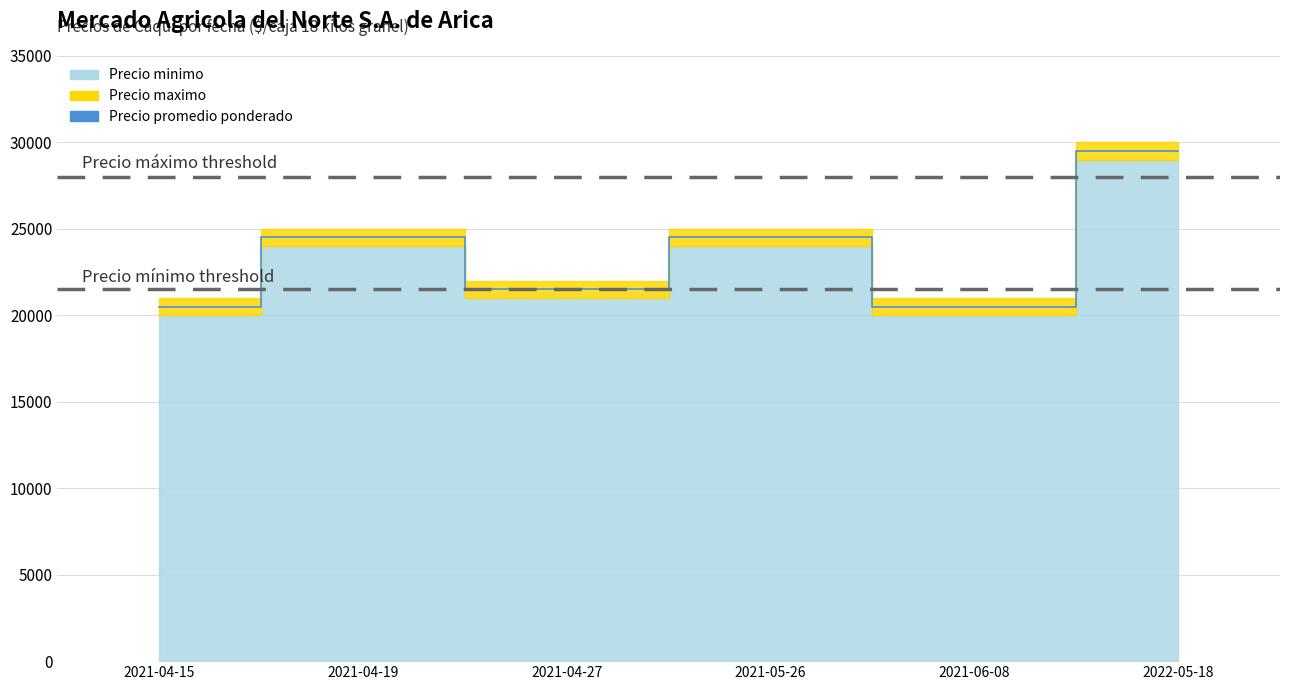

Is it true that Precio minimo equals 10409 at 2022-05-18?

False